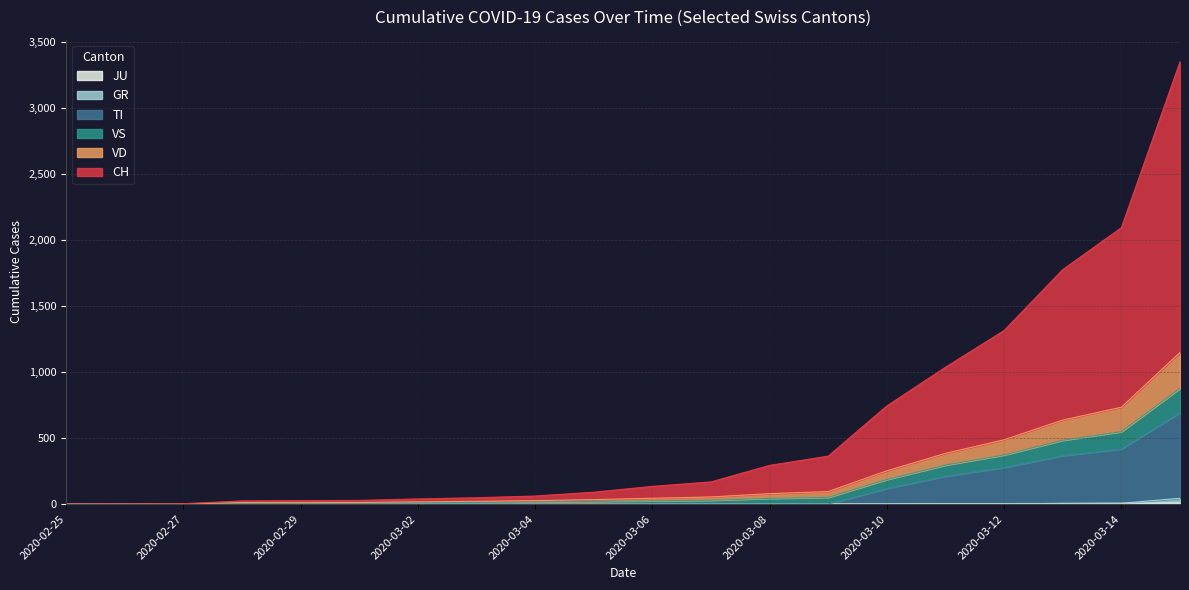

Does the chart have visible grid lines?

Yes